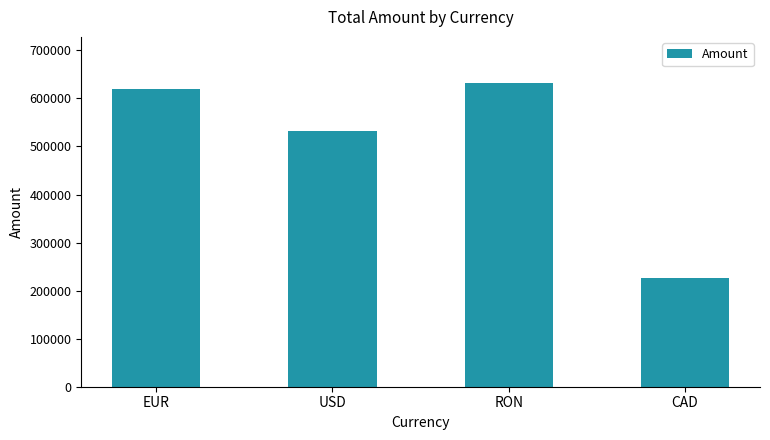

Approximately how many times larger is the value at USD compared to CAD?

2.3